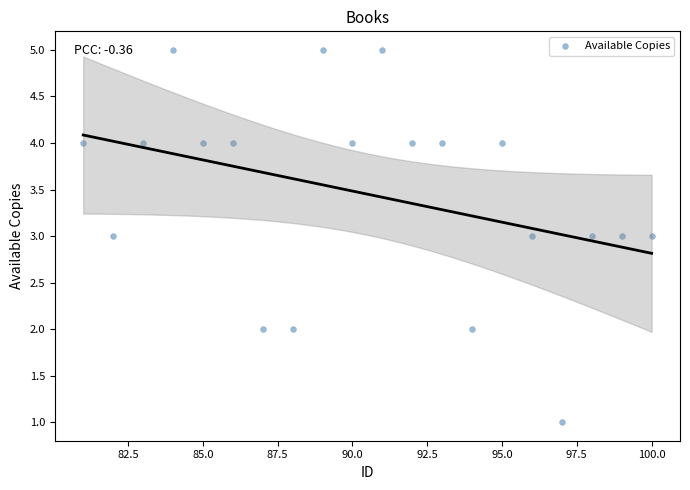

What is the range of Y values (max minus min)?

4